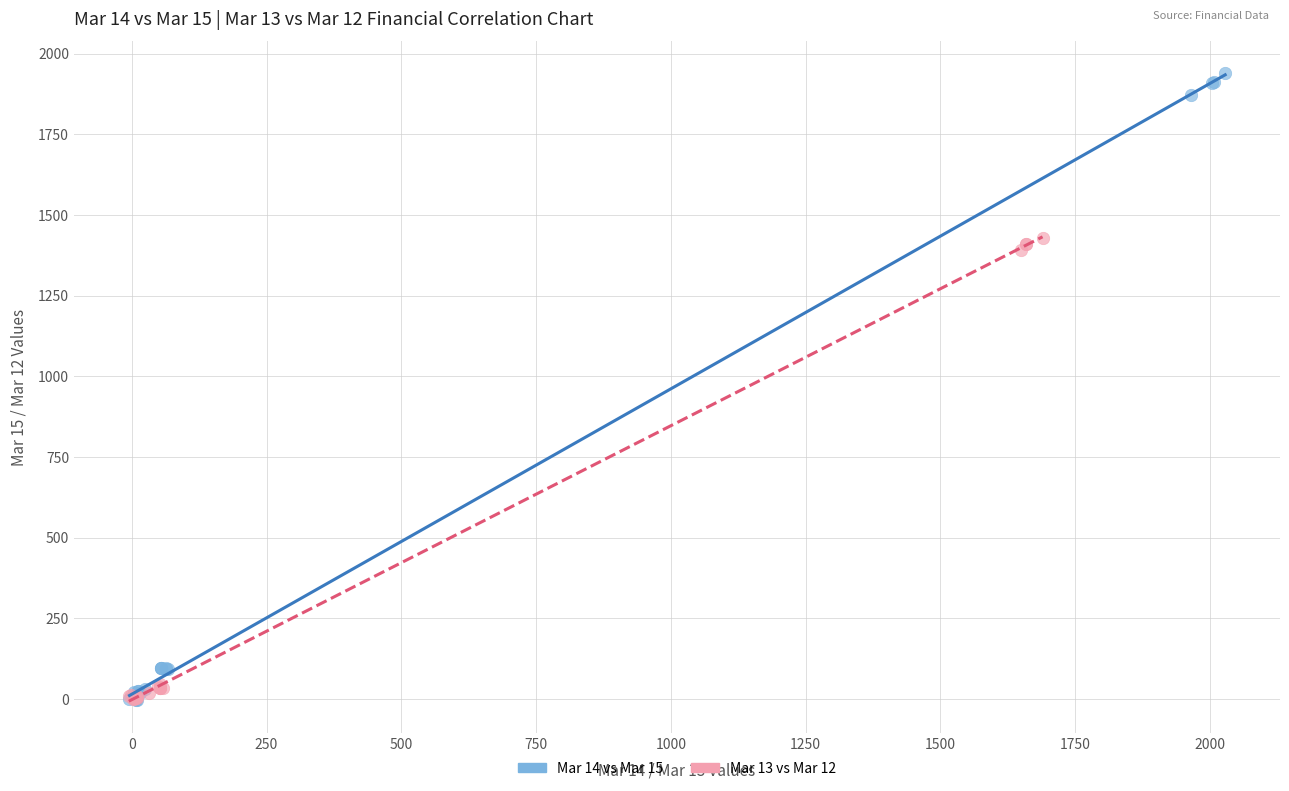

Which series has the widest spread of Y values?

Mar 14 vs Mar 15